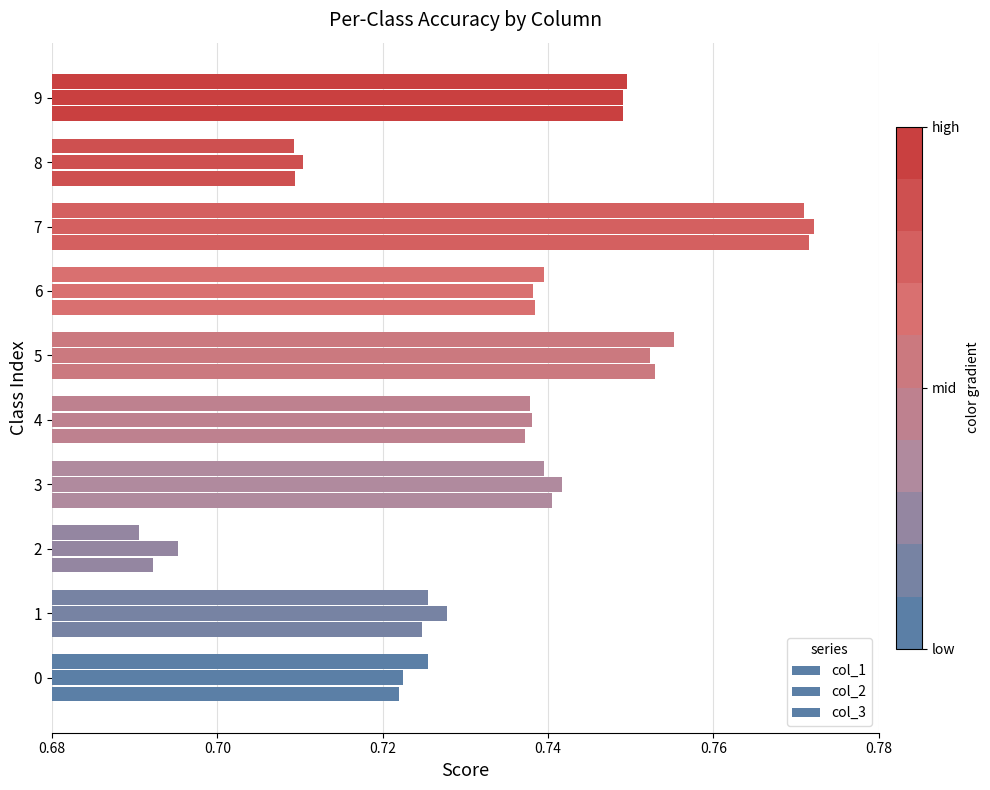

What is the value of the col_2 bar at the 10th from the left?

0.7